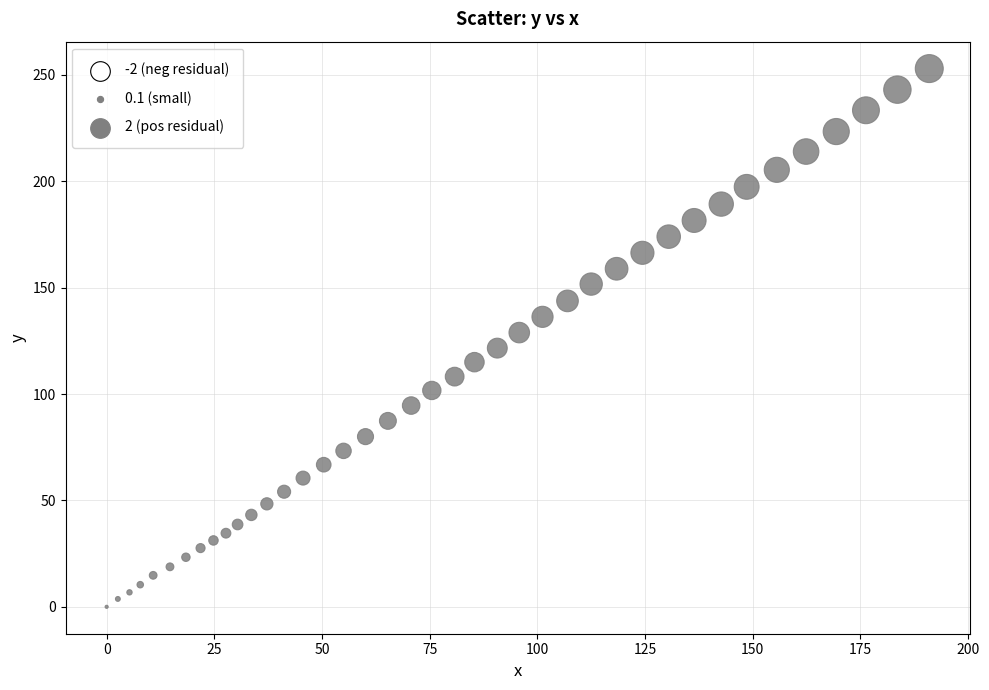

What is the range of Y values (max minus min)?

253.0